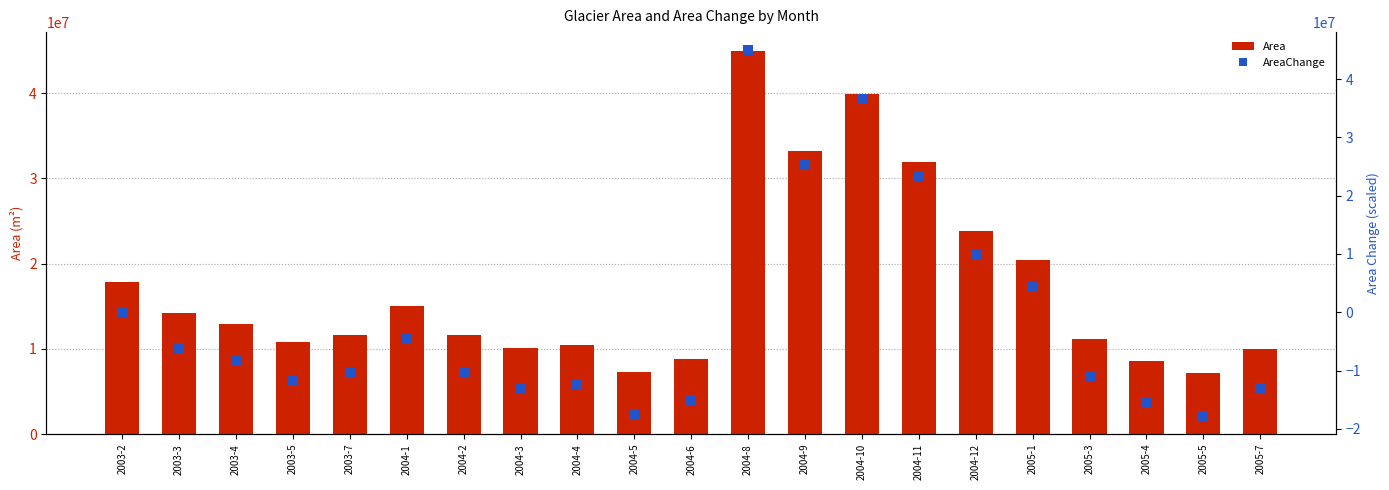

Reading left to right, list all the values displayed in this chart.

Area: 2003-2=17844300.0	2003-3=14199300.0	2003-4=12887100.0	2003-5=10764900.0	2003-7=11566800.0	2004-1=15066000.0	2004-2=11631600.0	2004-3=10052100.0	2004-4=10481400.0	2004-5=7306200.0	2004-6=8796600.0	2004-8=44914500.0	2004-9=33177600.0	2004-10=39933000.0	2004-11=31938300.0	2004-12=23797800.0	2005-1=20428200.0	2005-3=11153700.0	2005-4=8602200.0	2005-5=7152300.0	2005-7=10027800.0
AreaChange: 2003-2=0.0	2003-3=-6047733.4	2003-4=-8224917.4	2003-5=-11746042.2	2003-7=-10415540.8	2004-1=-4609716.8	2004-2=-10308025.6	2004-3=-12928710.1	2004-4=-12216421.5	2004-5=-17484669.2	2004-6=-15011818.2	2004-8=44914500.0	2004-9=25440798.5	2004-10=36649264.4	2004-11=23384569.1	2004-12=9877964.5	2005-1=4287171.0	2005-3=-11100950.6	2005-4=-15334364.0	2005-5=-17740018.0	2005-7=-12969028.3